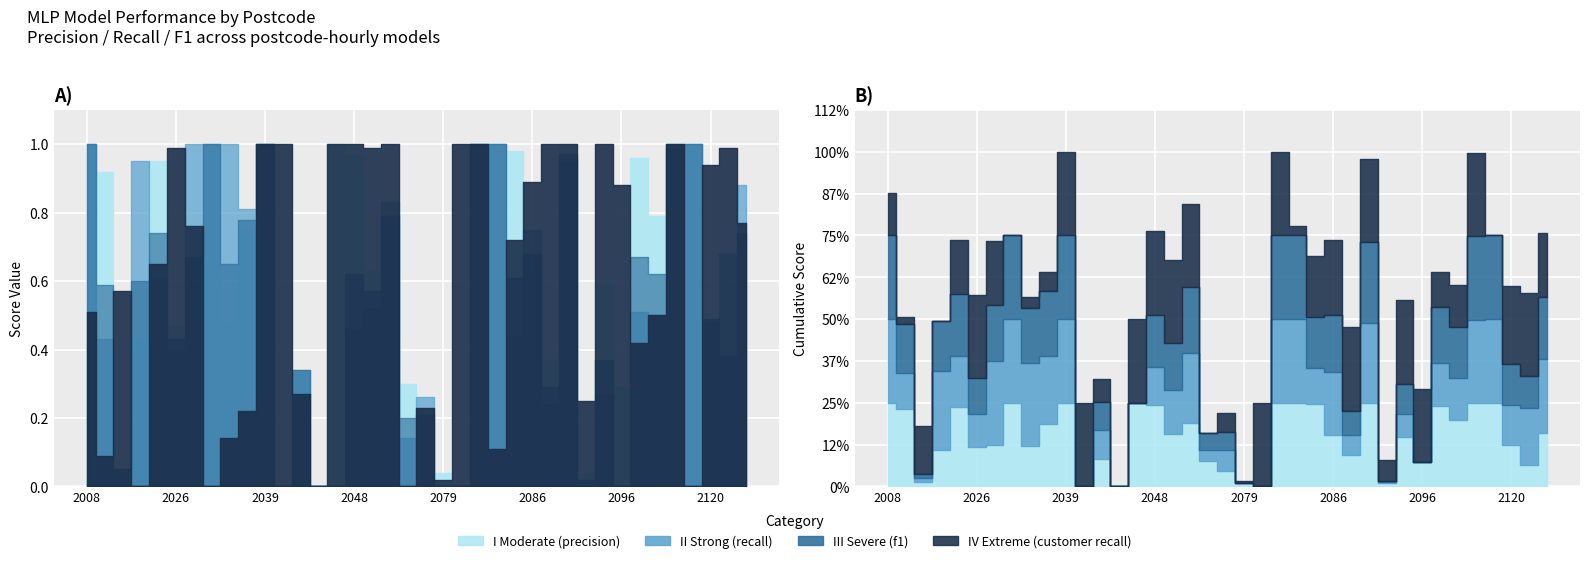

Which category has the lowest value across all series?

2041